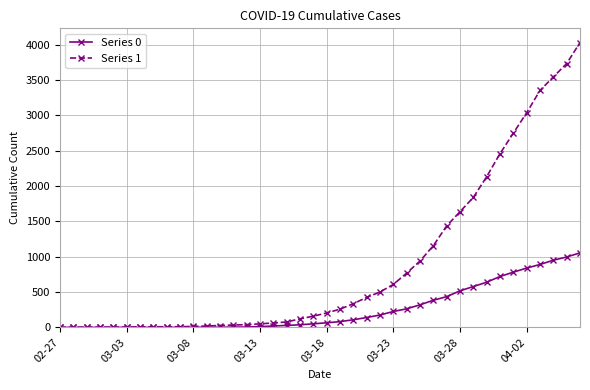

How many data points does each series have?

40